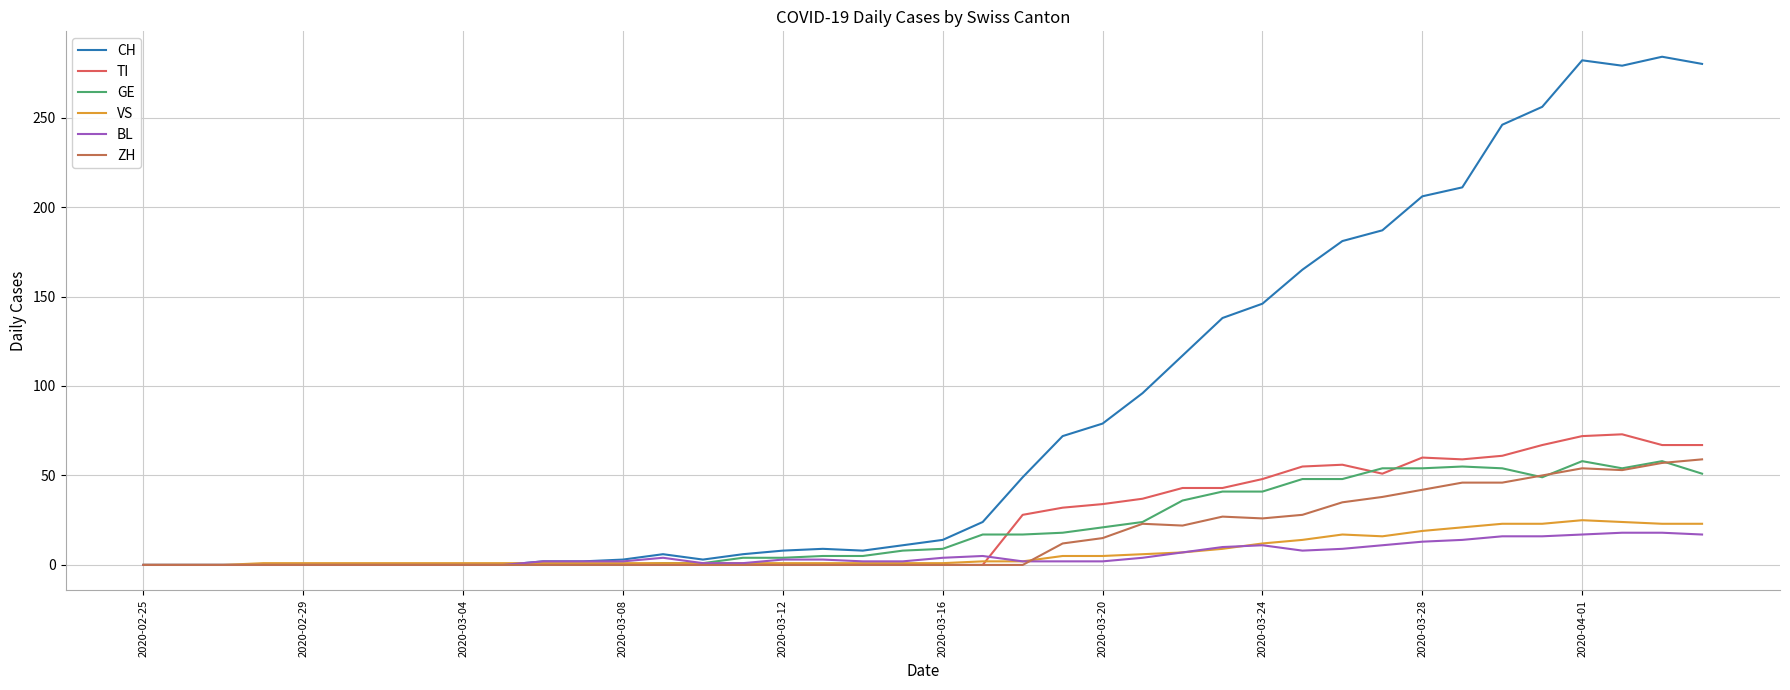

How many lines are shown in the chart?

6